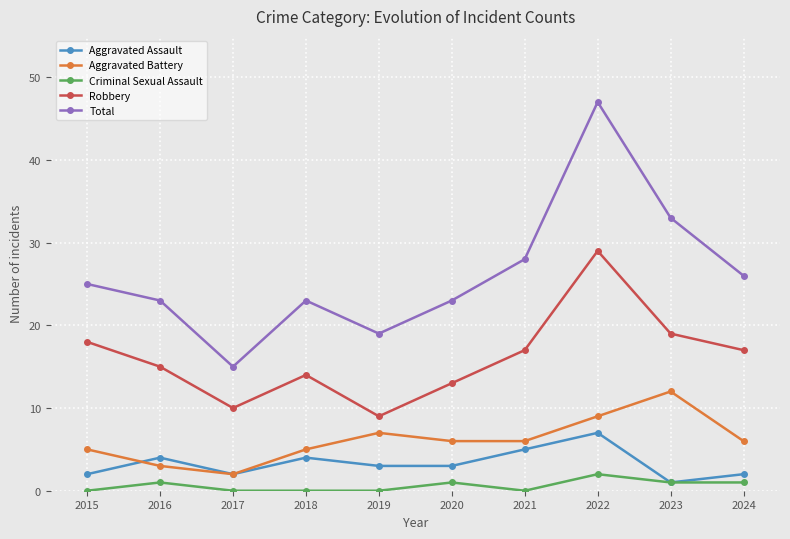

At which category does Total reach its first local peak?

2018